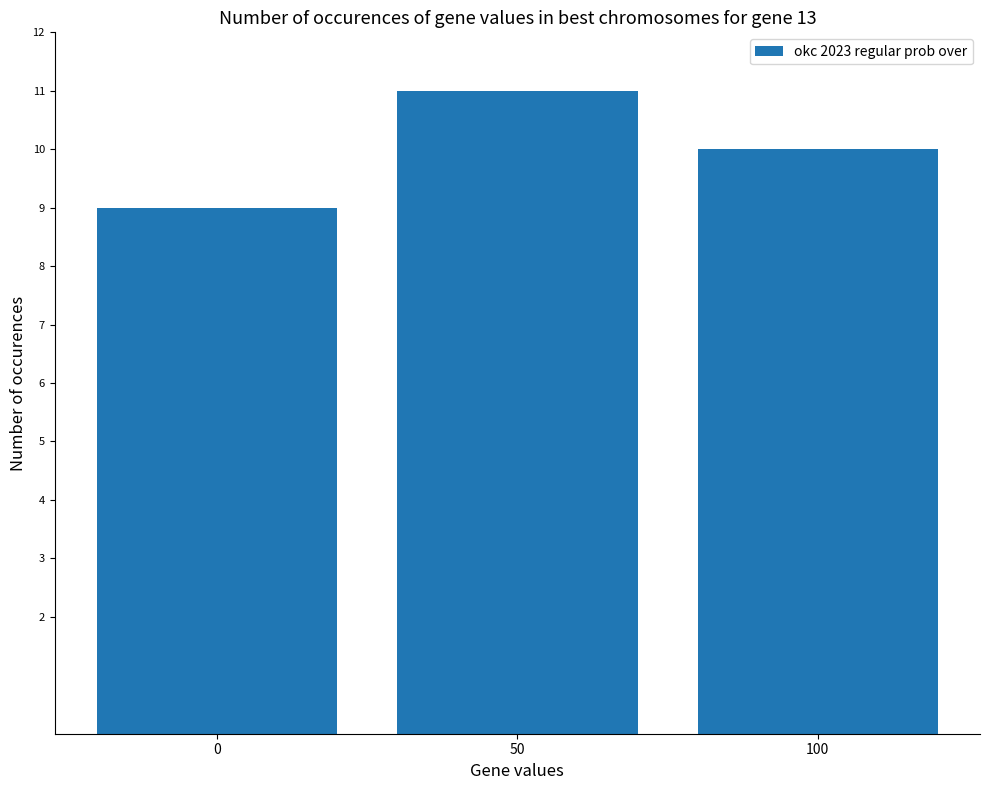

Rank the categories by value from highest to lowest.

50, 100, 0